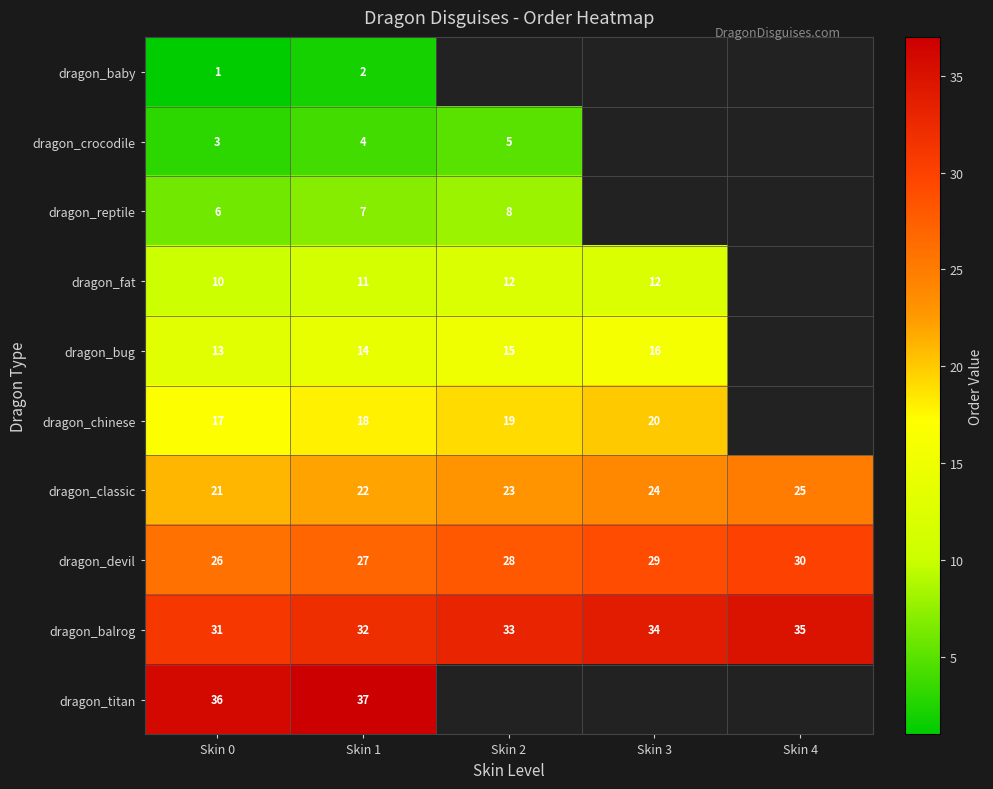

The value of dragon_baby at Skin 0 is 1.5. True or false?

False